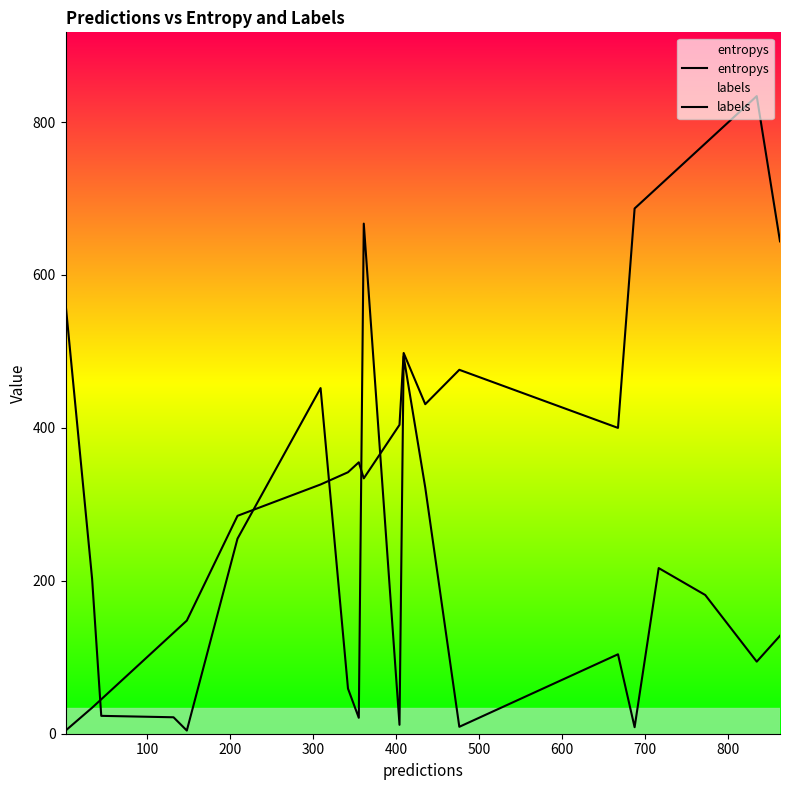

At which category does entropys reach its first local valley?

400